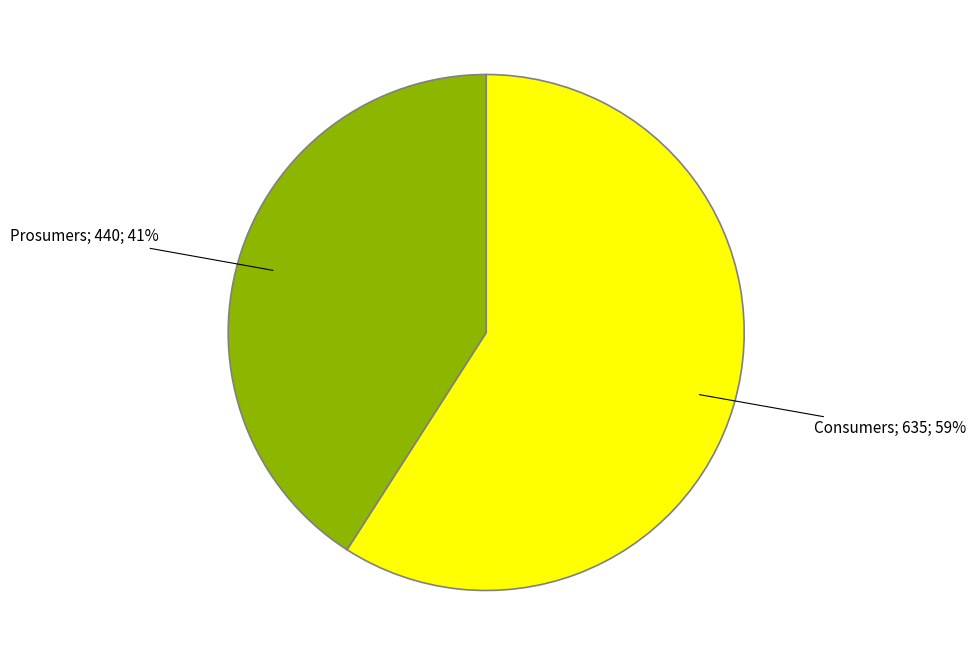

Is there a majority slice in this chart?

Yes